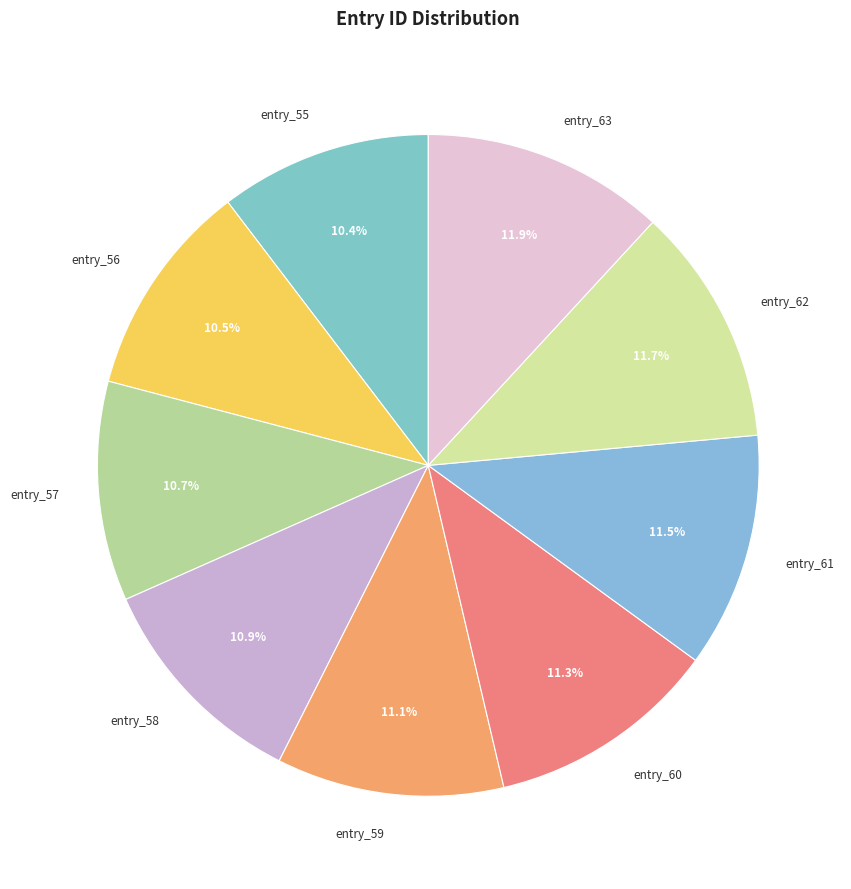

Approximately how many times larger is the value at entry_56 compared to entry_58?

1.0